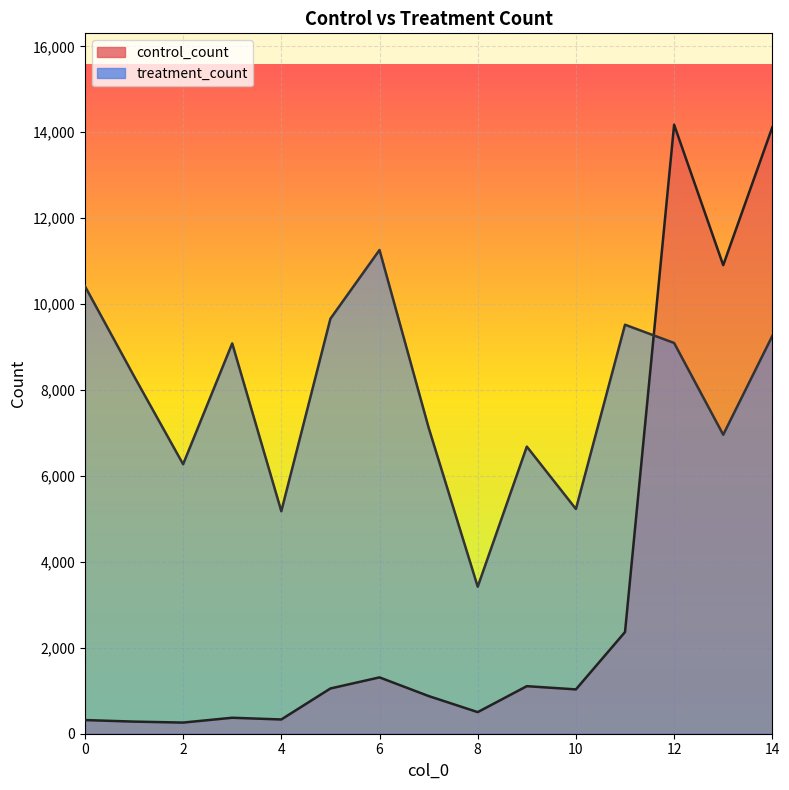

Reading left to right, transcribe all the data shown in this chart.

control_count: 318.2	282.0	259.5	371.8	331.9	1053.0	1311.3	877.1	502.8	1106.7	1031.8	2366.8	14176.0	10906.0	14116.0
treatment_count: 10418.0	8322.8	6272.8	9085.4	5178.9	9659.5	11259.0	7124.7	3421.7	6683.3	5230.7	9520.1	9095.4	6959.5	9259.0